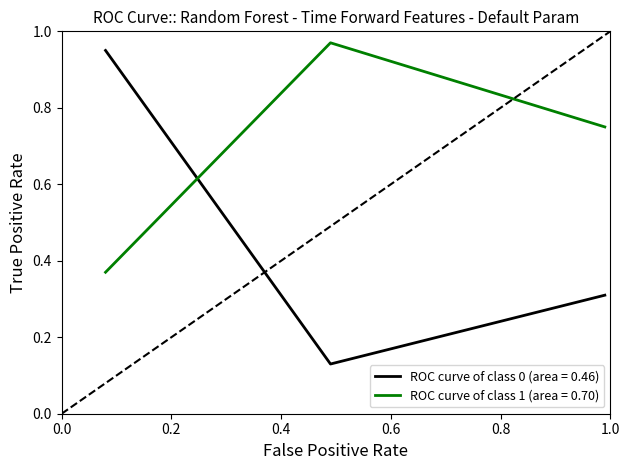

Does the chart have visible grid lines?

No